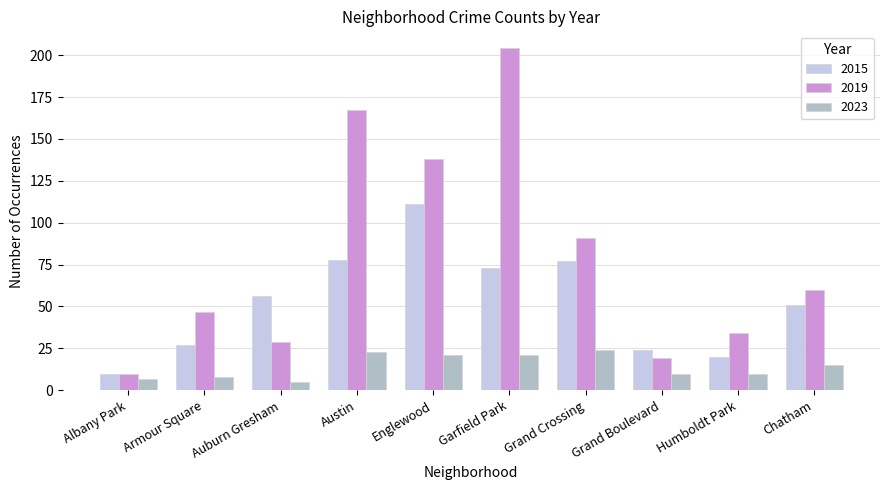

Is the value of 2019 at Humboldt Park greater than the value of 2023 at Chatham?

Yes